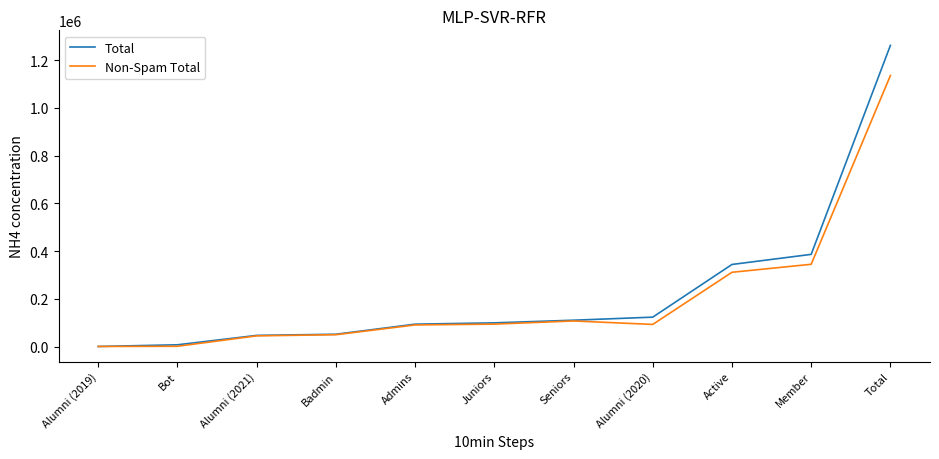

Which series changed the most between Juniors and Member?

Total